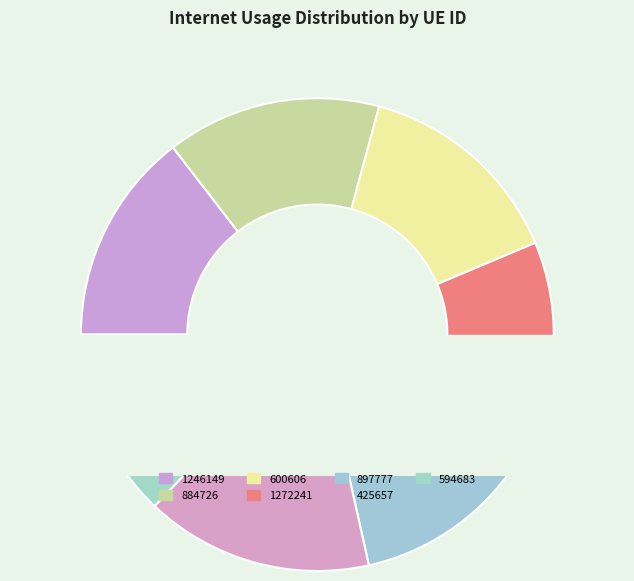

To the nearest percent, what percentage of the pie is 1246149?

15%